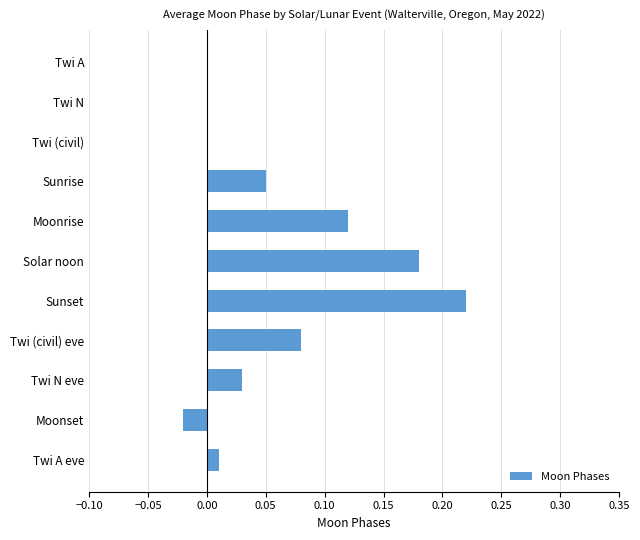

What is the change in value from Twi N to Twi (civil) eve?

+0.1